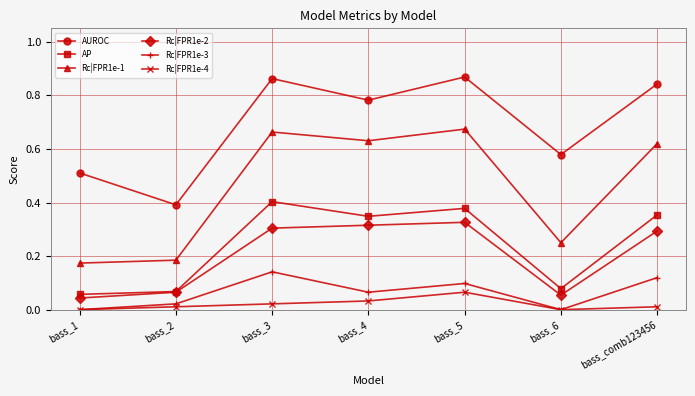

How many lines are shown in the chart?

6